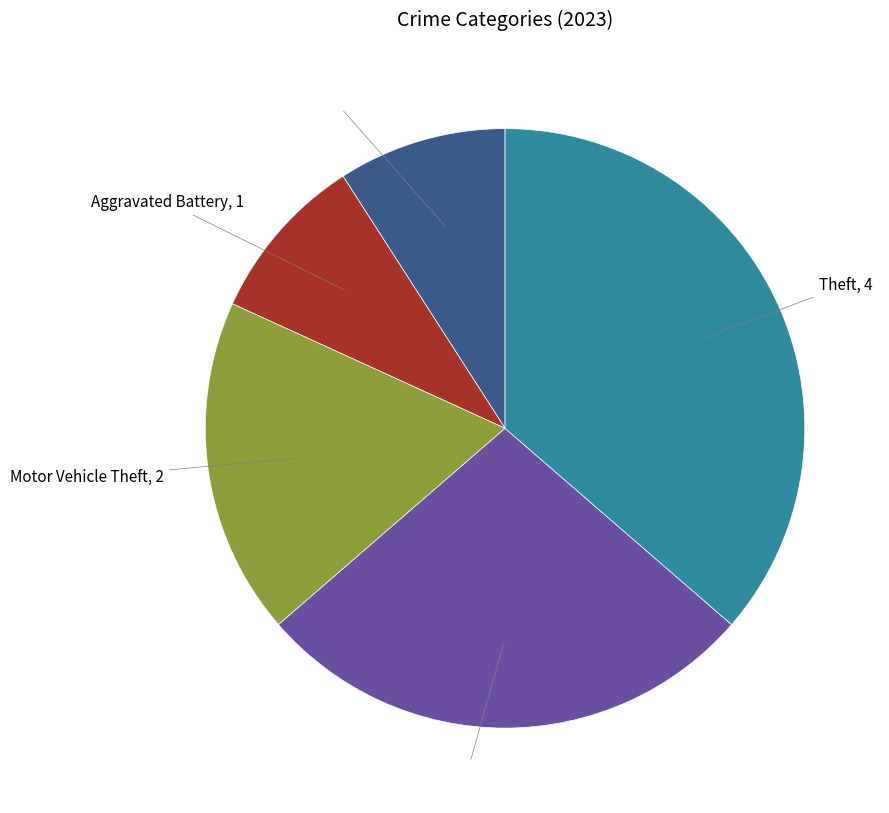

Is there a majority slice in this chart?

No